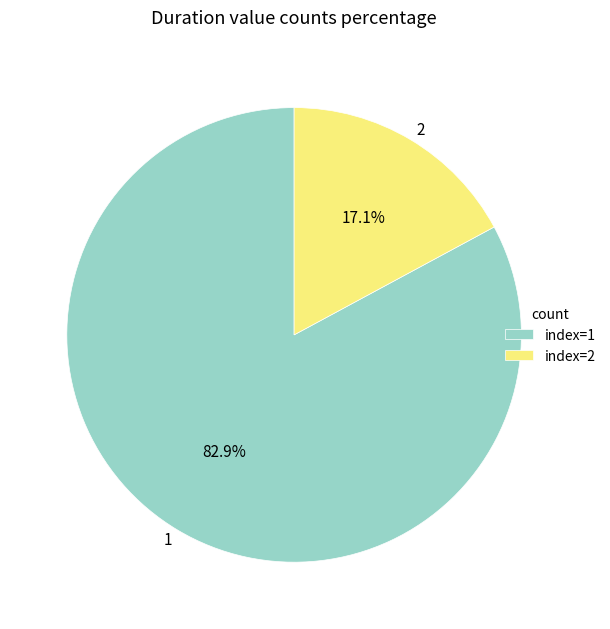

What is the total percentage of 1 and 2?

100.0%